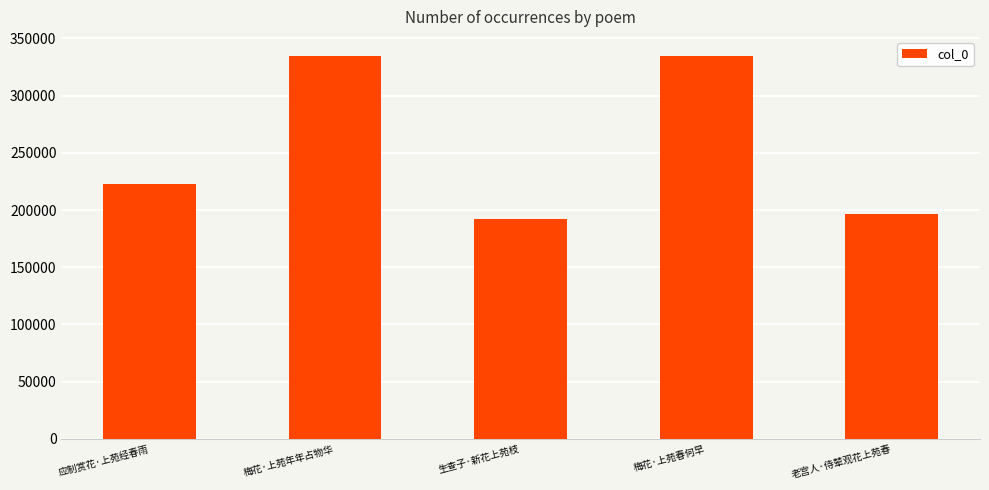

Approximately how many times larger is the value at 应制赏花·上苑经春雨 compared to 梅花·上苑年年占物华?

0.7